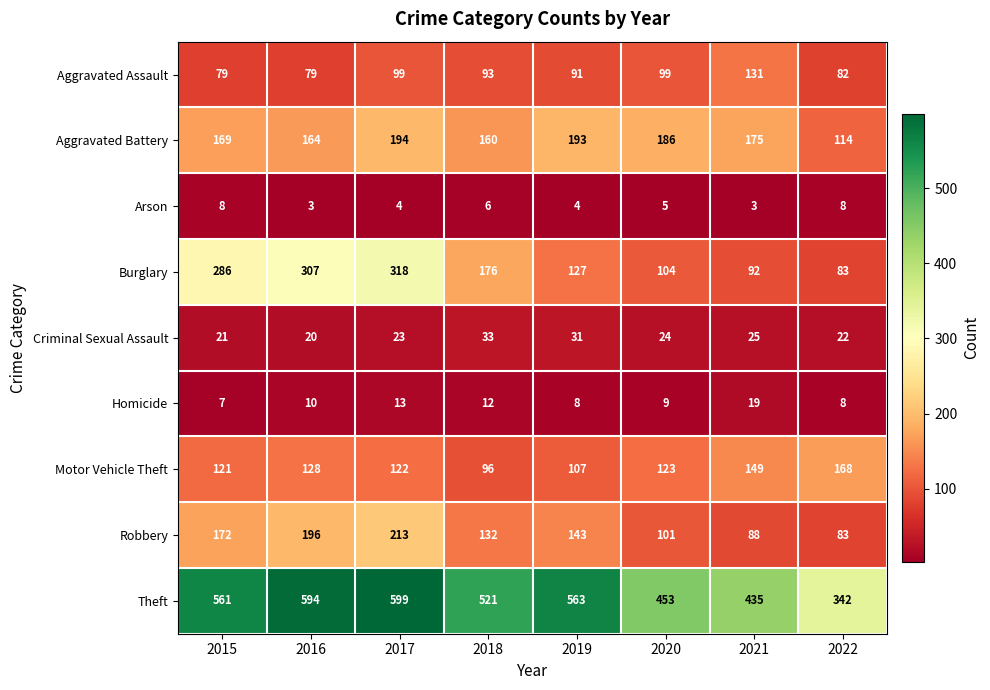

Read the Robbery value at 2021, to the nearest 5.

90